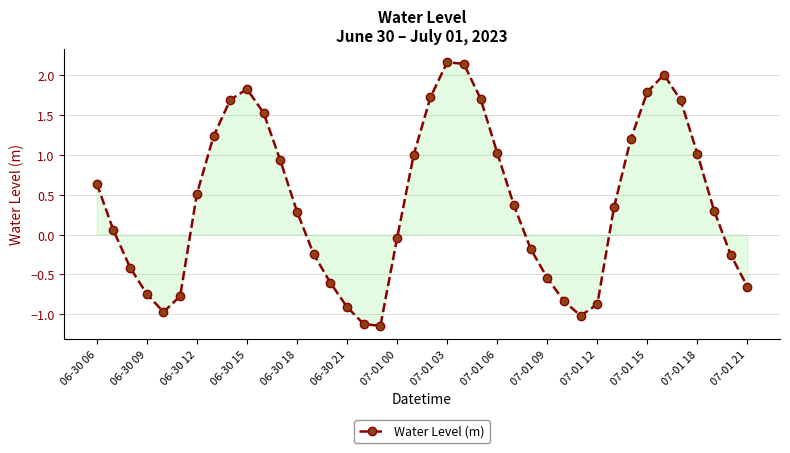

How many interior local peaks (higher than both neighbors) does the data have?

3